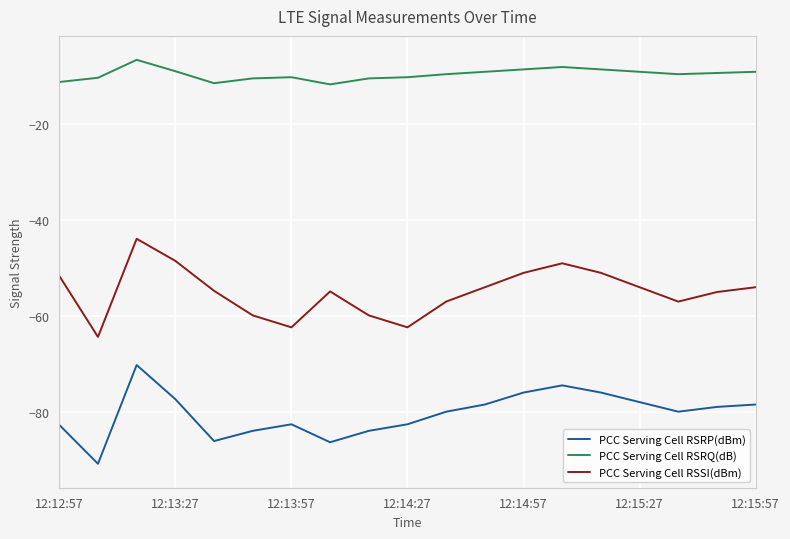

What is the difference between the maximum and minimum values in the PCC Serving Cell RSRP(dBm) series?

20.6